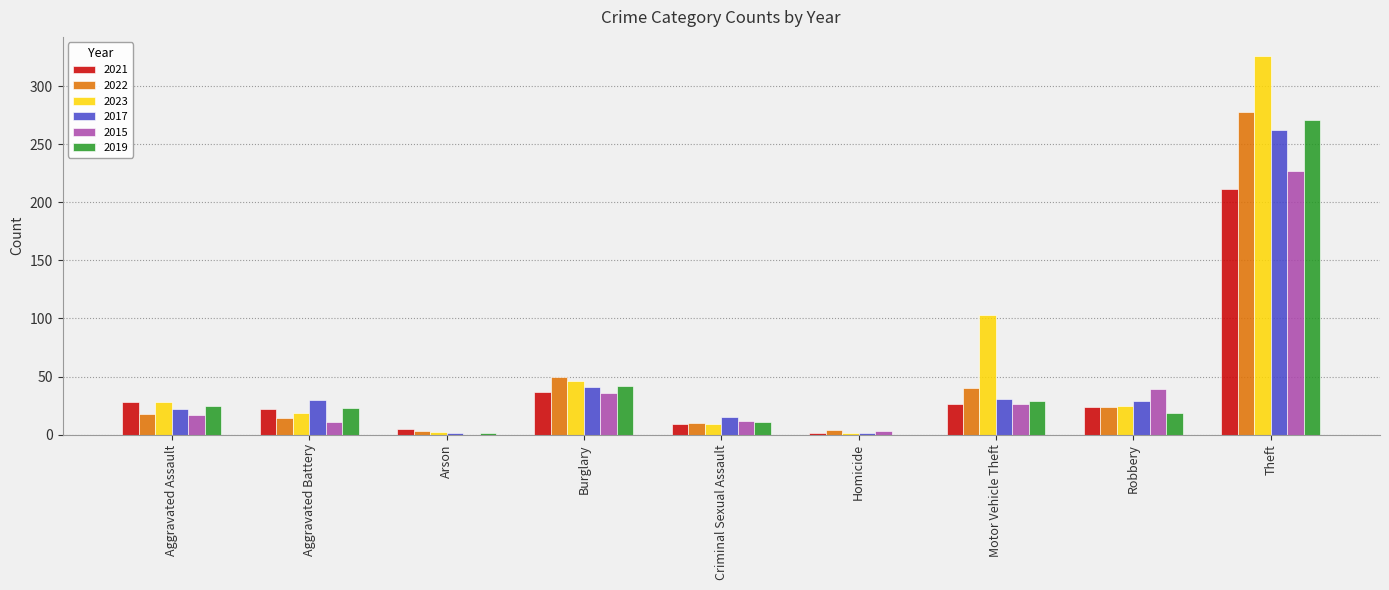

Where is 2015 nearest to the value 113?

Robbery